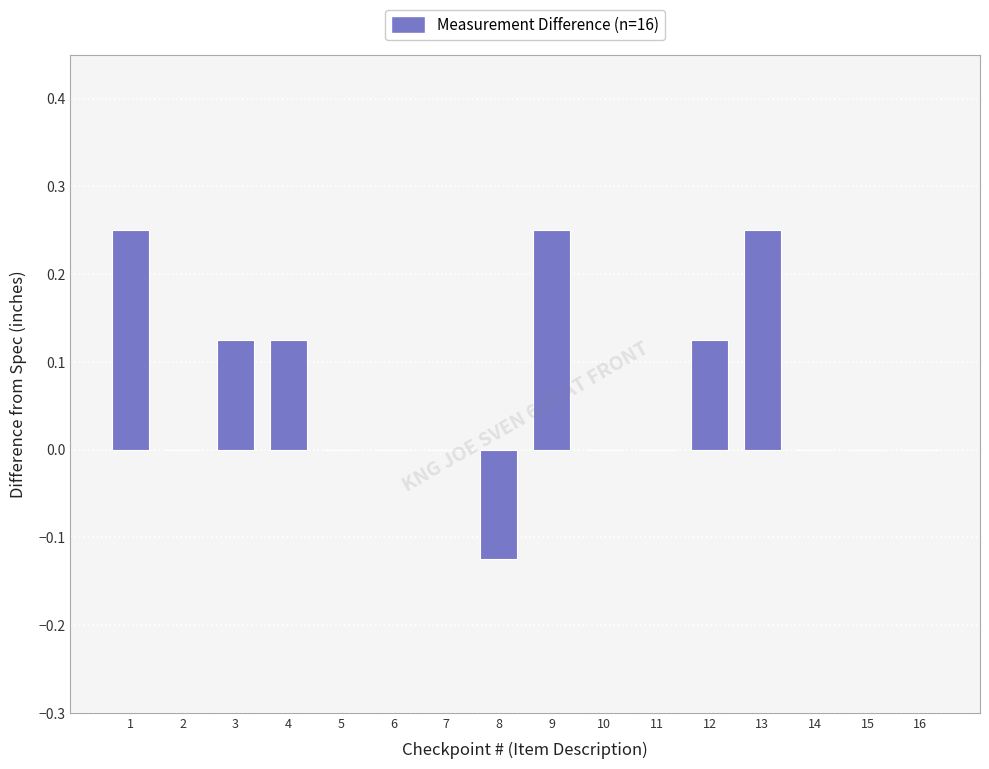

What is the sum of all values?

1.0